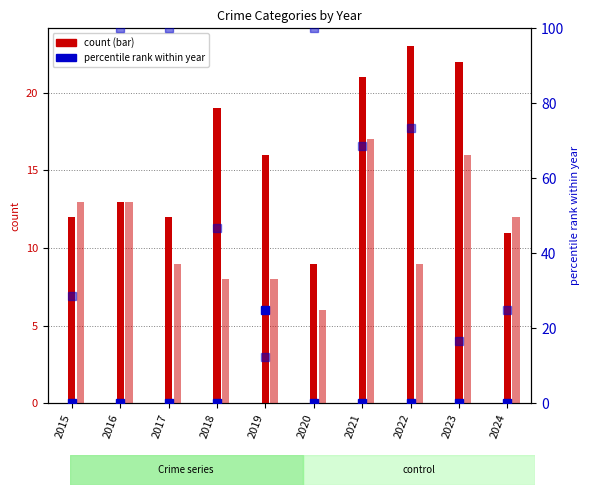

Reading left to right, list all the values displayed in this chart.

Aggravated Assault: 12.0	13.0	12.0	19.0	16.0	9.0	21.0	23.0	22.0	11.0
Aggravated Battery: 13.0	13.0	9.0	8.0	8.0	6.0	17.0	9.0	16.0	12.0
Criminal Sexual Assault %: 0.0	0.0	0.0	0.0	25.0	0.0	0.0	0.0	0.0	0.0
Robbery %: 28.6	100.0	100.0	46.7	12.5	100.0	68.8	73.3	16.7	25.0